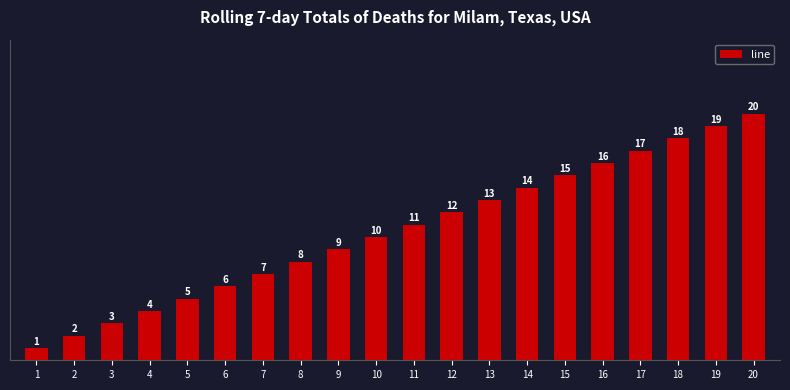

What is the sum of the values at 17 and 2?

19